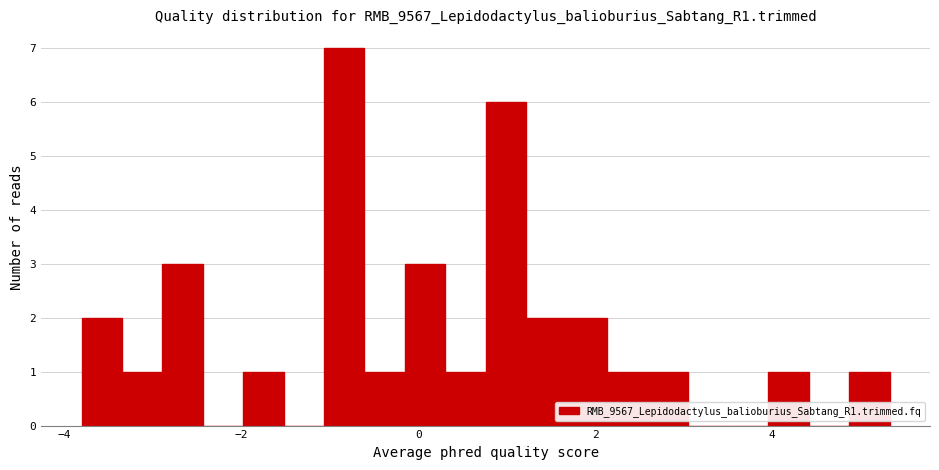

Read against the x-axis, roughly where is the centre of the tallest bar?

-0.8